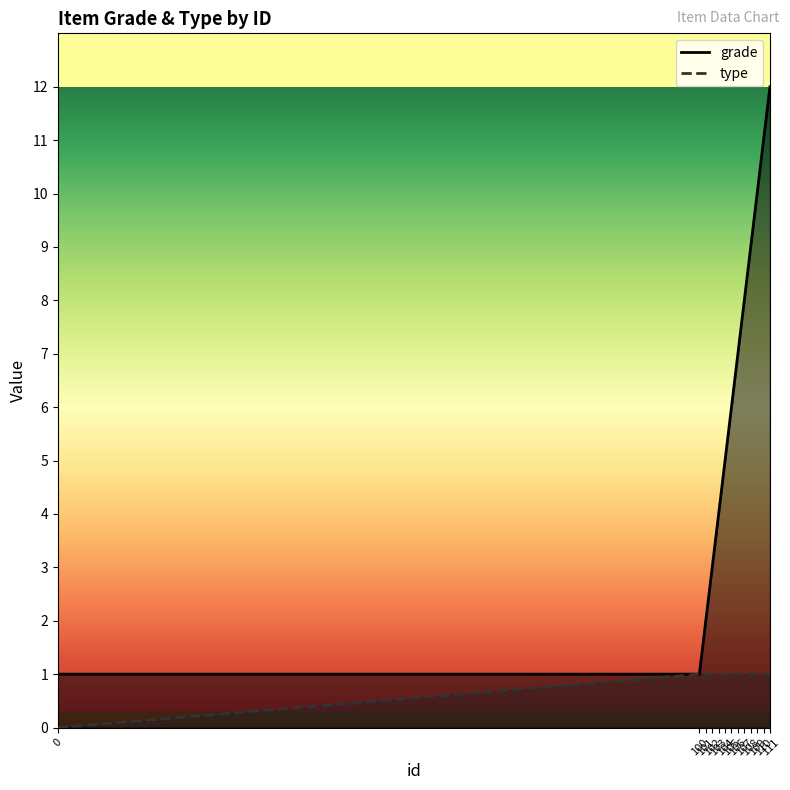

Which category has the highest value across all series?

111